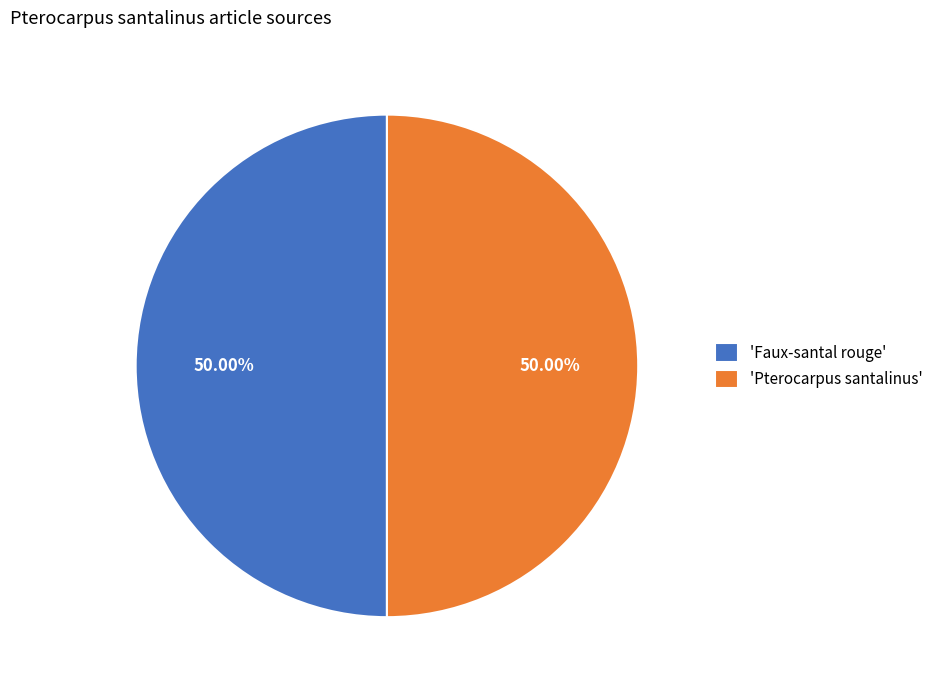

Do 'Pterocarpus santalinus' and 'Faux-santal rouge' together represent more than half of the pie?

Yes